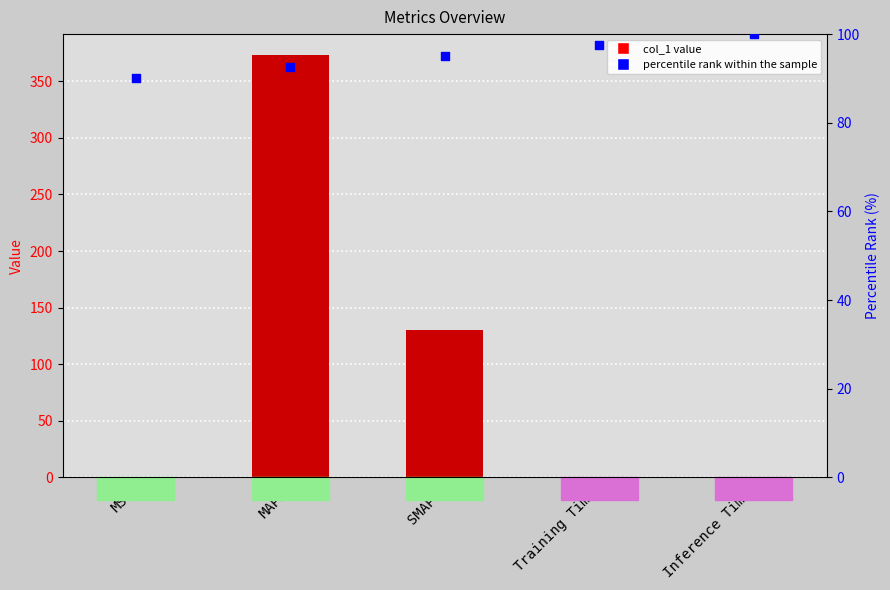

What is the total value across all series at MAPE?

465.4